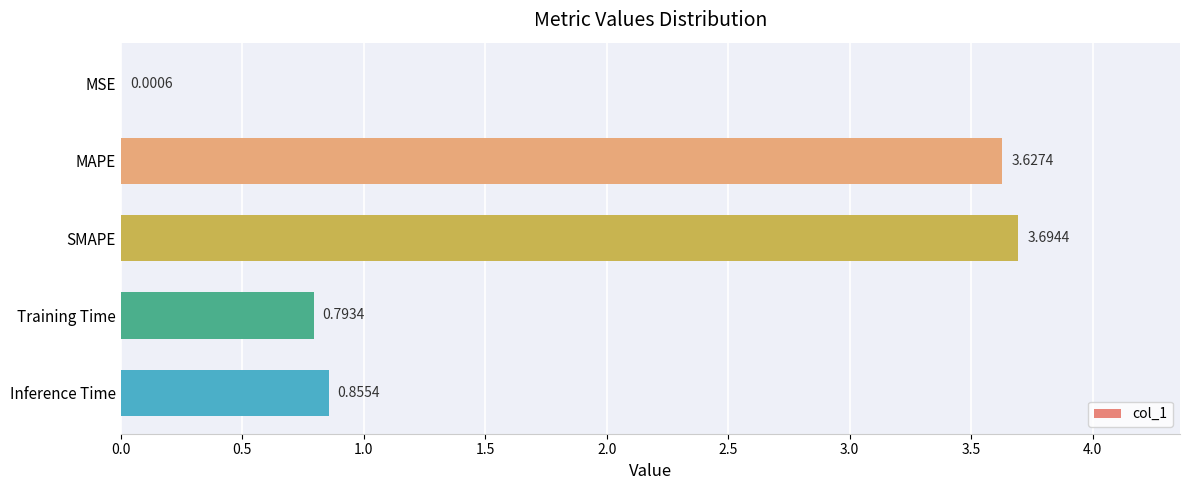

Count the number of categories in the chart.

5